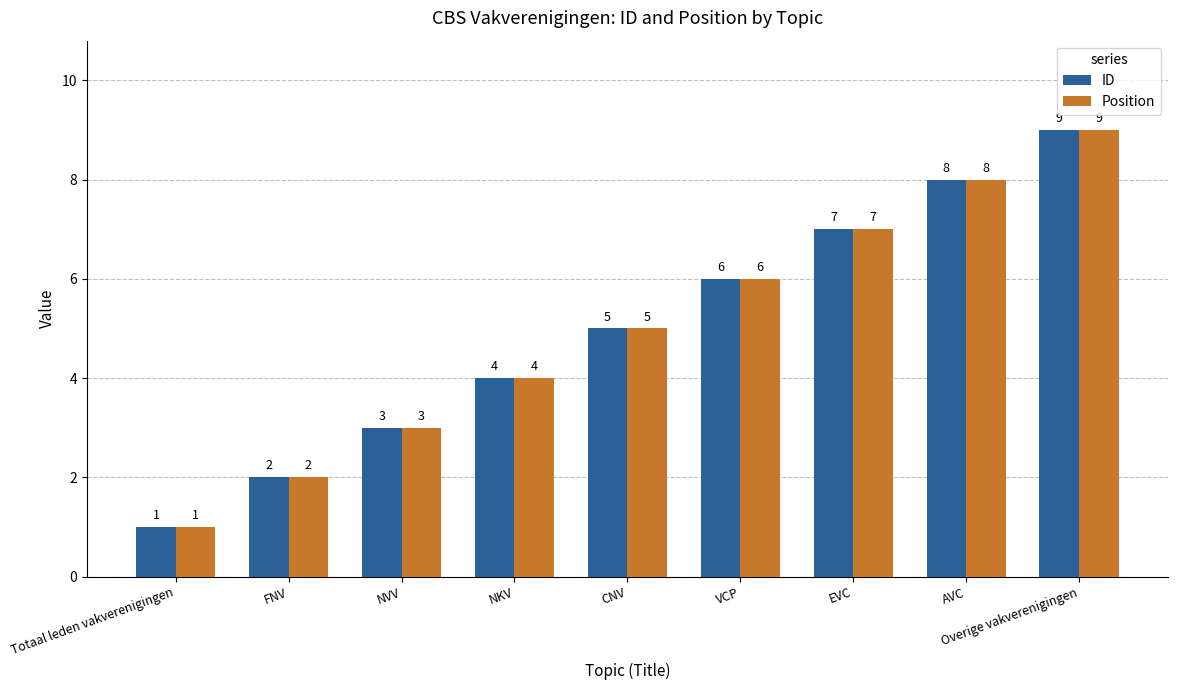

Does the chart contain stacked bars?

No